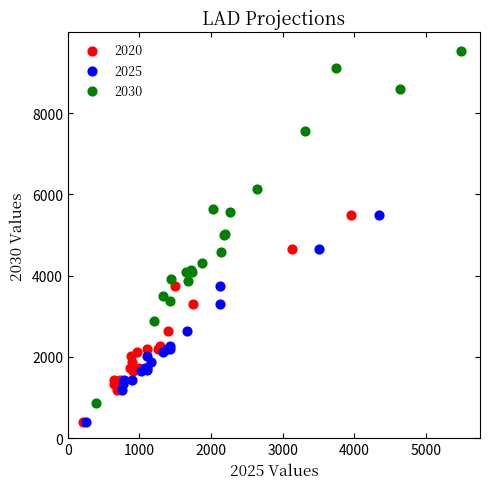

Which series has the widest spread of Y values?

2030